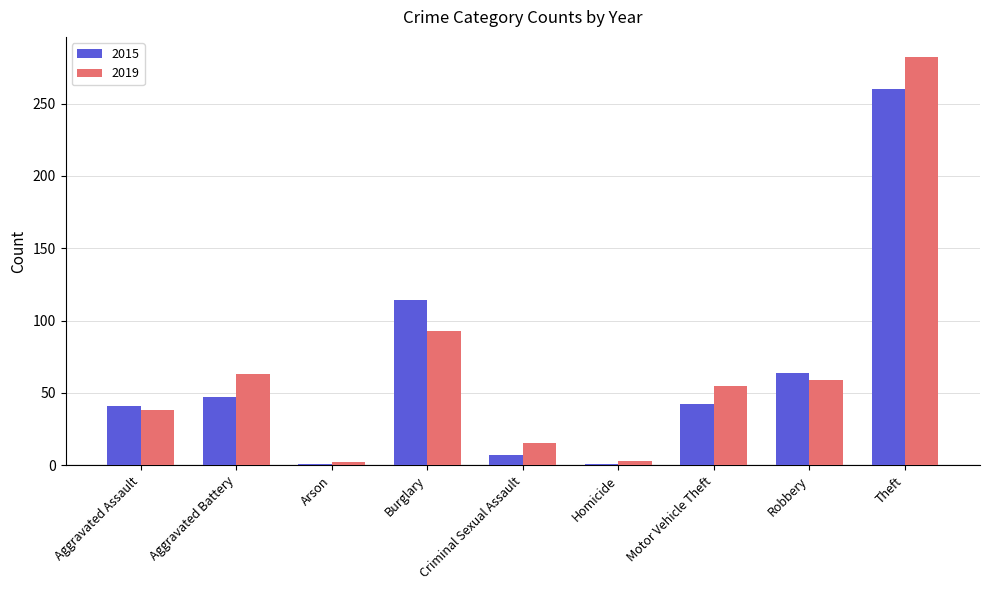

Which series has the largest total across all categories?

2019